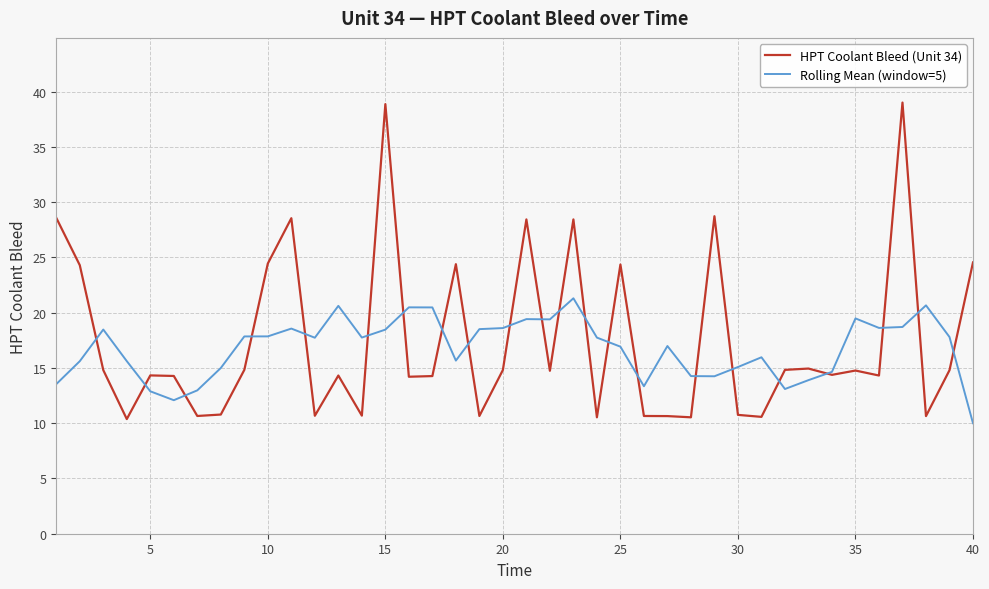

List the series in order of their overall mean, highest first.

HPT Coolant Bleed (Unit 34), Rolling Mean (window=5)